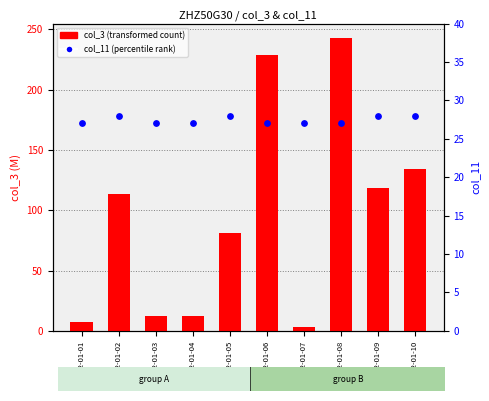

Which series reaches the minimum Y coordinate?

col_3 (transformed count)